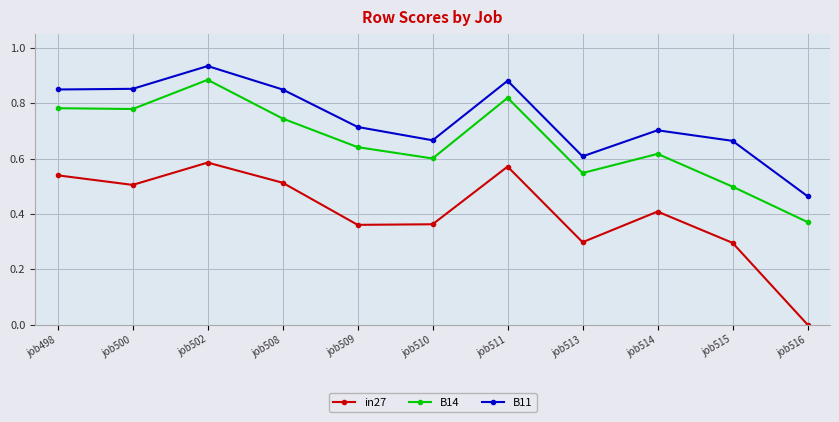

The value of B14 at job516 is 0.7. True or false?

False